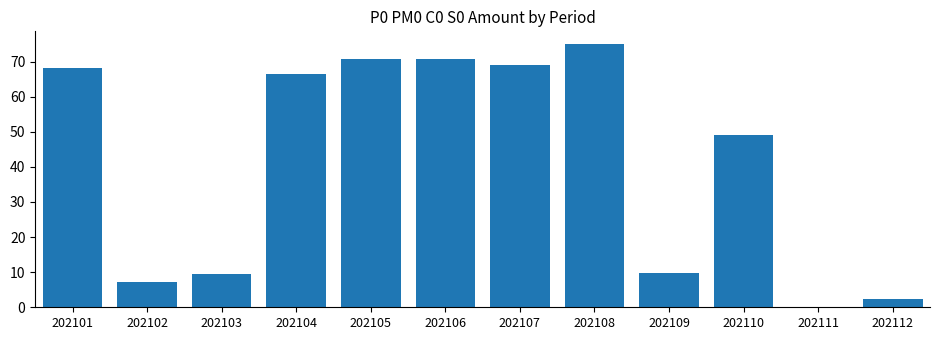

Are the bars grouped side by side (vs. stacked)?

No